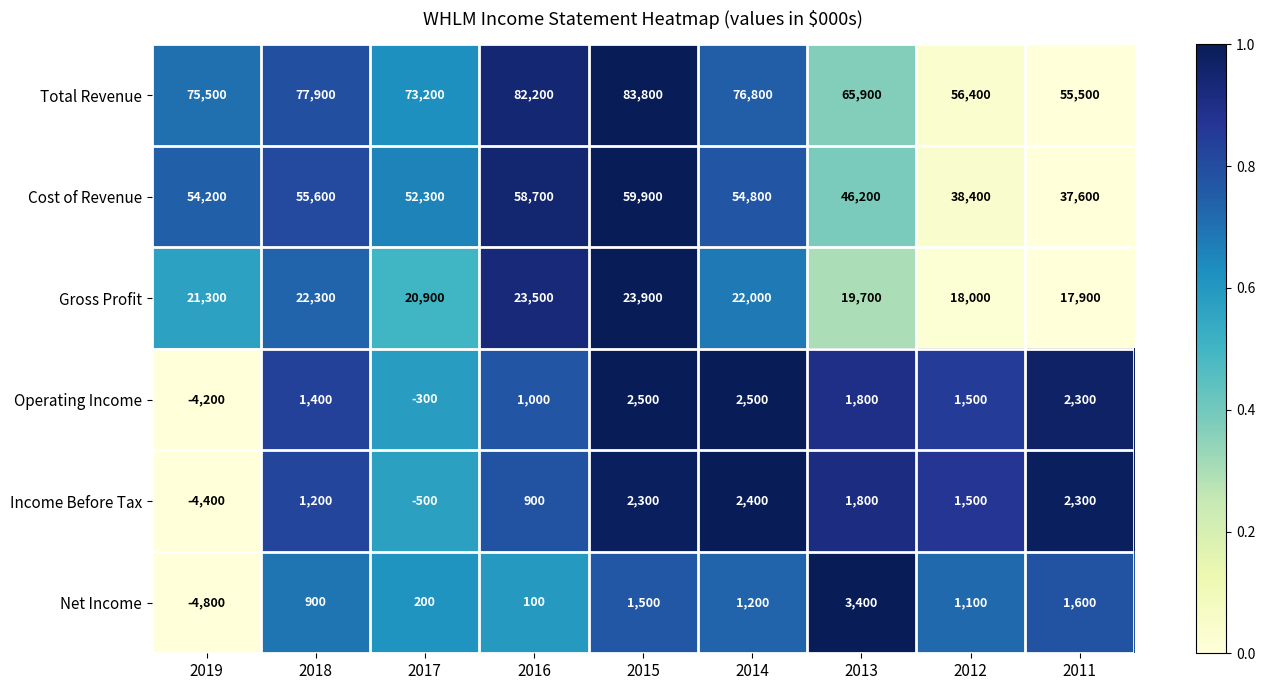

At which category is the sum across all series the highest?

2015